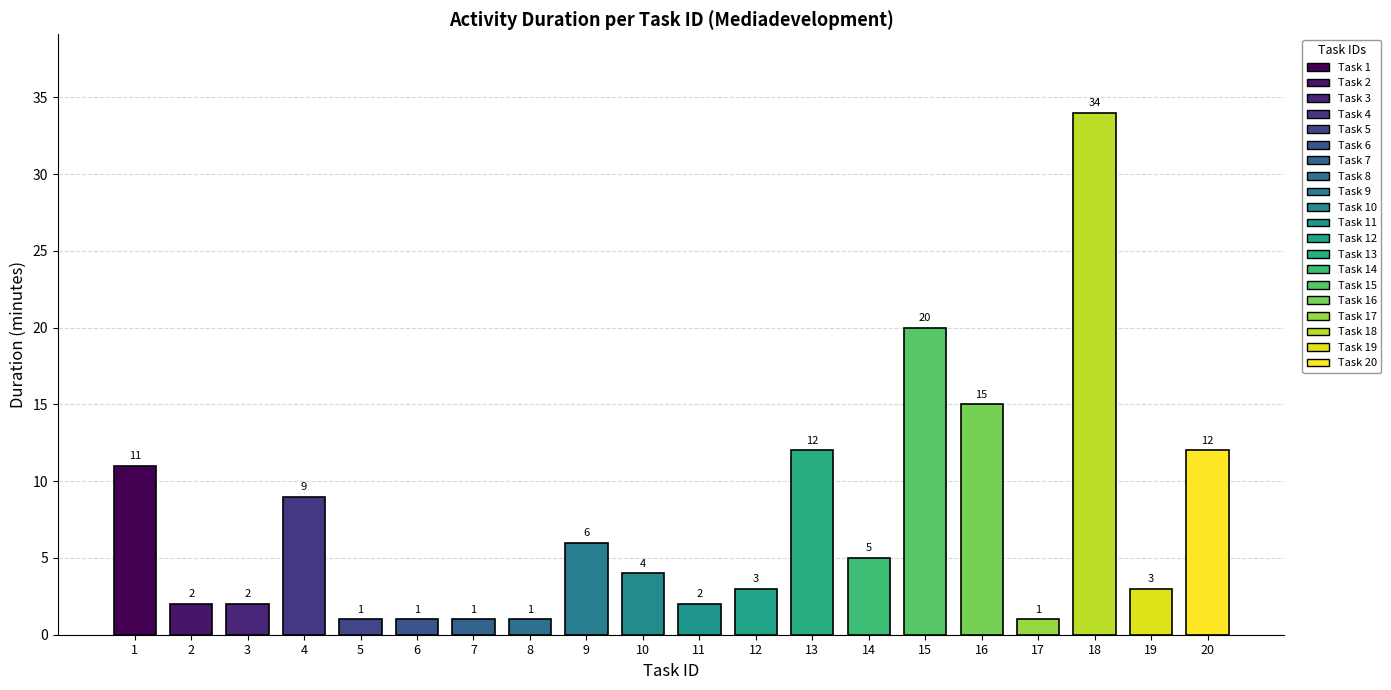

What is the greatest value displayed?

34